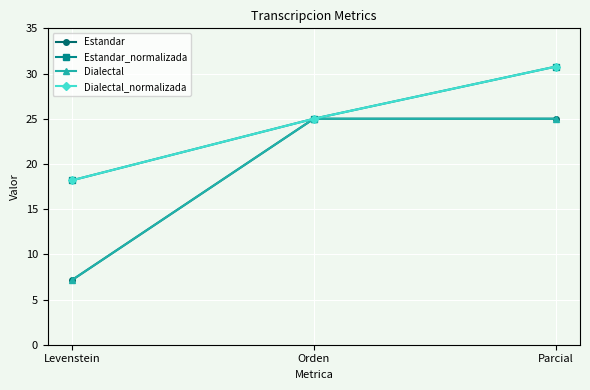

Is this an area chart (filled region under the line)?

No